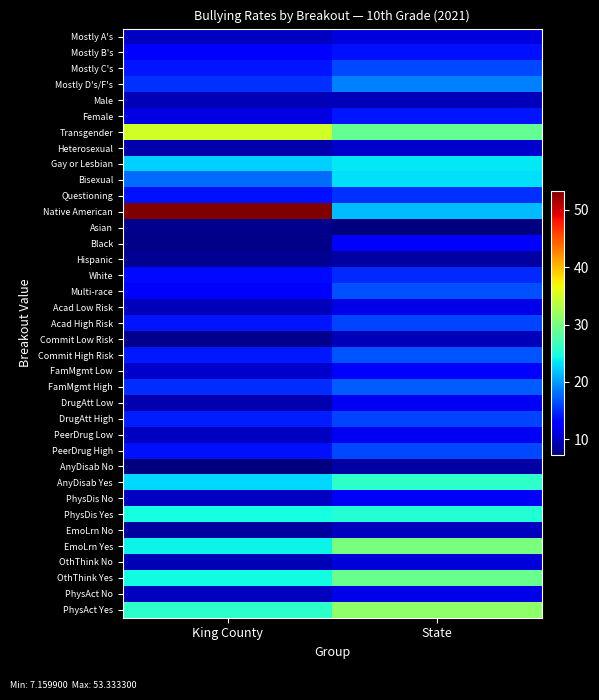

Reading right to left, what are all the values shown in this chart?

Mostly A's: State=11.0	King County=10.0
Mostly B's: State=13.8	King County=12.8
Mostly C's: State=16.2	King County=13.9
Mostly D's/F's: State=18.7	King County=15.2
Male: State=9.5	King County=9.4
Female: State=14.0	King County=11.2
Transgender: State=28.8	King County=35.0
Heterosexual: State=10.2	King County=9.0
Gay or Lesbian: State=23.5	King County=22.4
Bisexual: State=23.0	King County=17.8
Questioning: State=15.2	King County=13.7
Native American: State=21.4	King County=53.3
Asian: State=7.2	King County=7.8
Black: State=12.2	King County=7.7
Hispanic: State=8.6	King County=8.0
White: State=14.7	King County=13.4
Multi-race: State=16.6	King County=13.0
Acad Low Risk: State=11.4	King County=9.6
Acad High Risk: State=16.1	King County=14.0
Commit Low Risk: State=9.6	King County=7.7
Commit High Risk: State=16.8	King County=14.2
FamMgmt Low: State=12.3	King County=10.3
FamMgmt High: State=17.3	King County=15.1
DrugAtt Low: State=11.9	King County=9.3
DrugAtt High: State=16.0	King County=14.3
PeerDrug Low: State=11.9	King County=10.0
PeerDrug High: State=16.4	King County=13.8
AnyDisab No: State=8.6	King County=7.2
AnyDisab Yes: State=25.7	King County=22.8
PhysDis No: State=12.1	King County=10.0
PhysDis Yes: State=25.3	King County=24.5
EmoLrn No: State=9.7	King County=8.6
EmoLrn Yes: State=30.2	King County=24.0
OthThink No: State=10.8	King County=9.3
OthThink Yes: State=29.3	King County=24.5
PhysAct No: State=11.5	King County=9.8
PhysAct Yes: State=31.2	King County=25.8